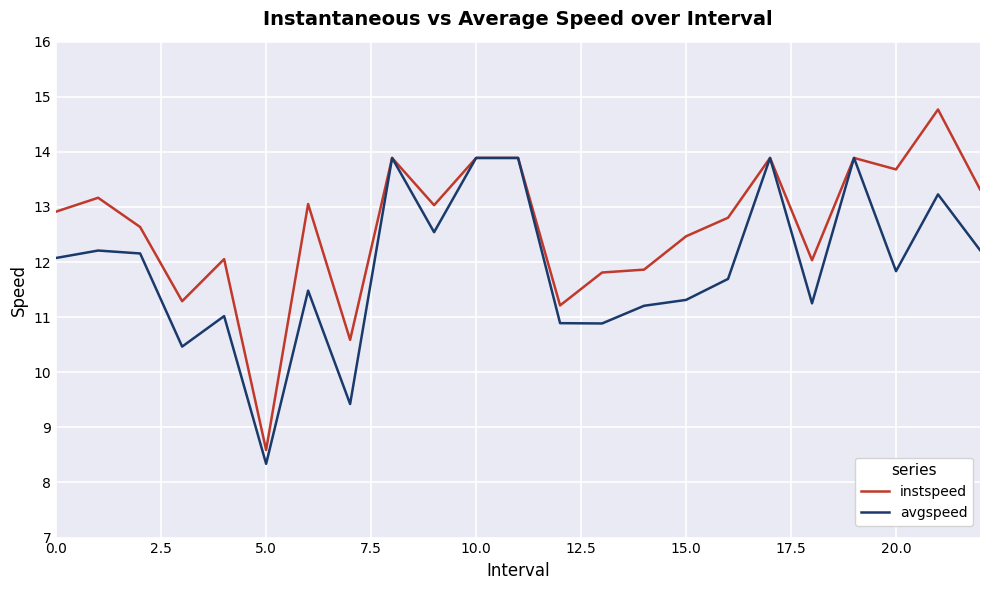

Which series has the largest range (max minus min)?

instspeed